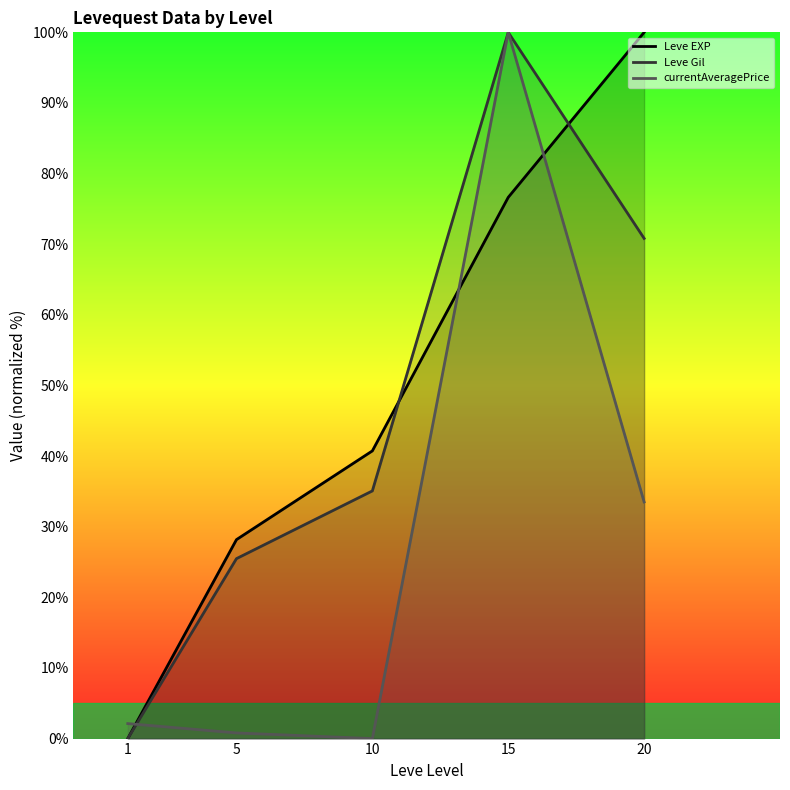

The value of currentAveragePrice at 15 is 26.1. True or false?

False